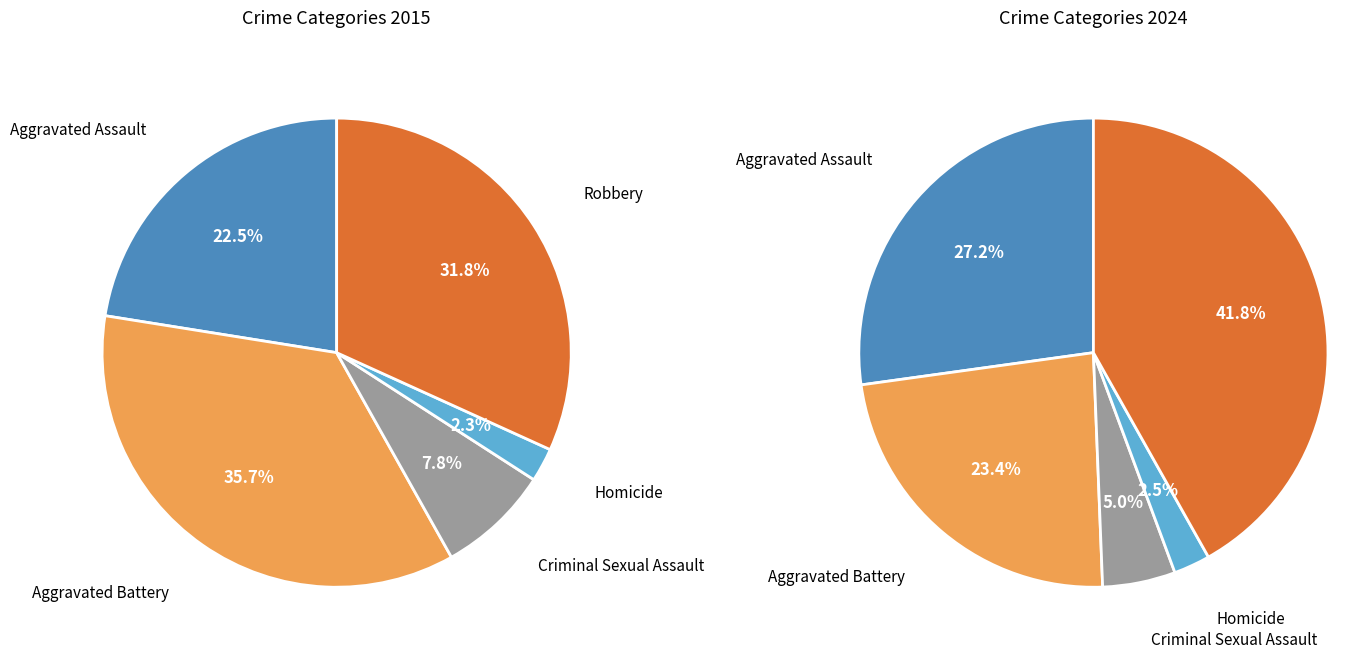

Which series has the largest range (max minus min)?

values_2024